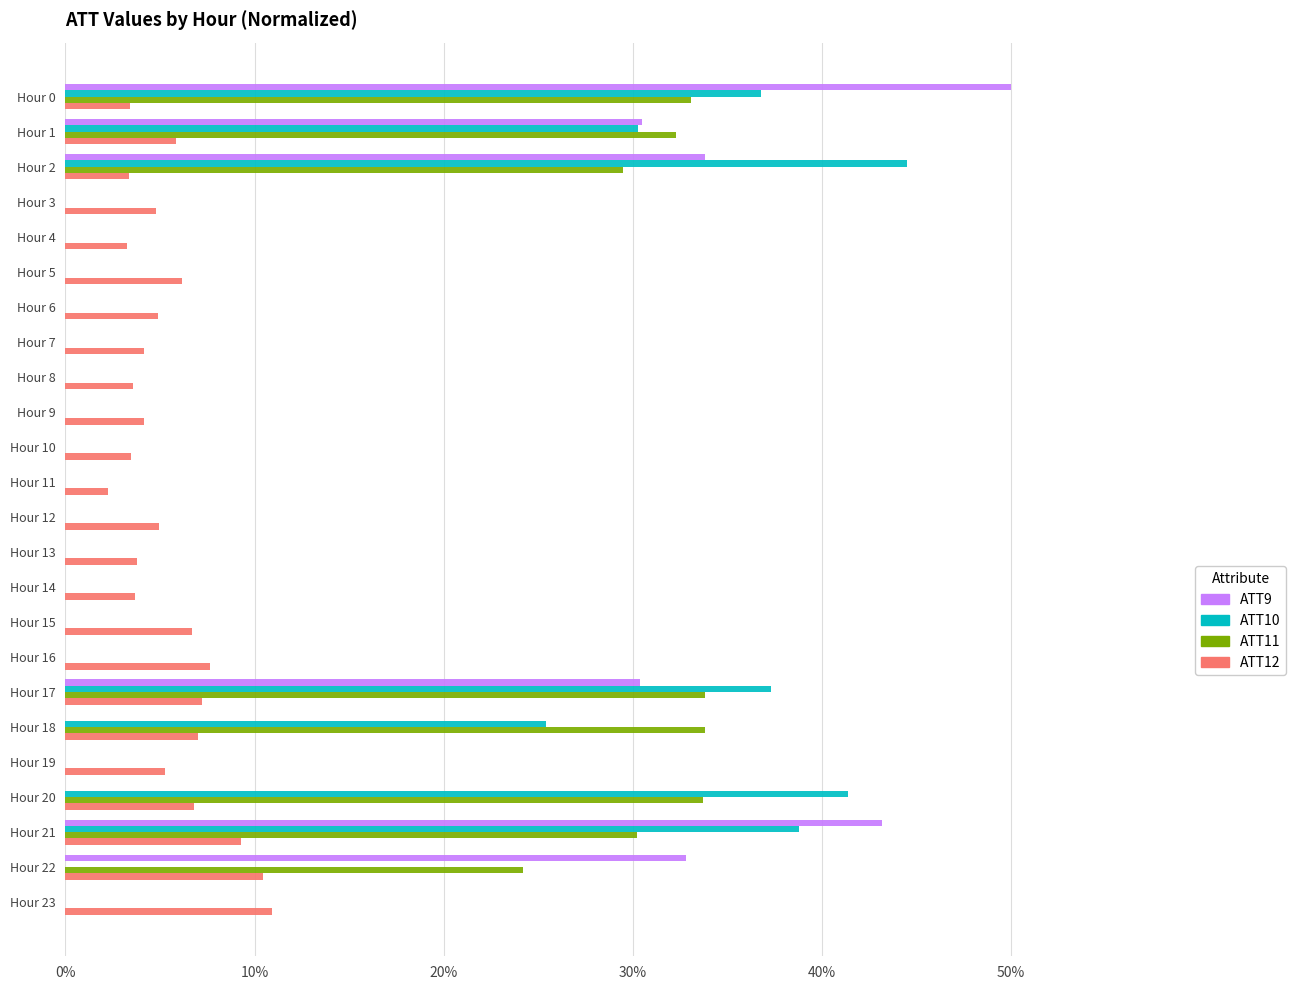

The ATT10 series shows 36.8 at Hour 0. True or false?

True